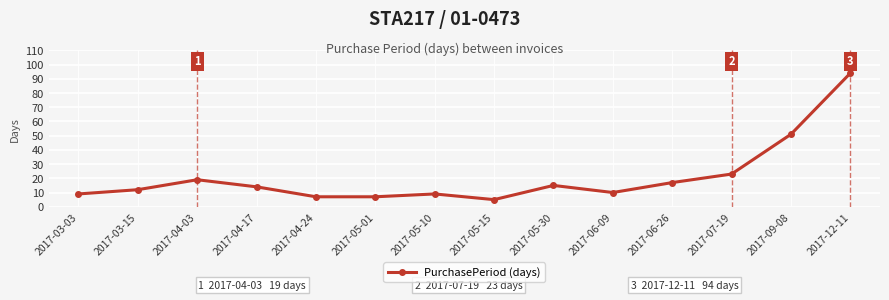

How many data points are less than 14?

7